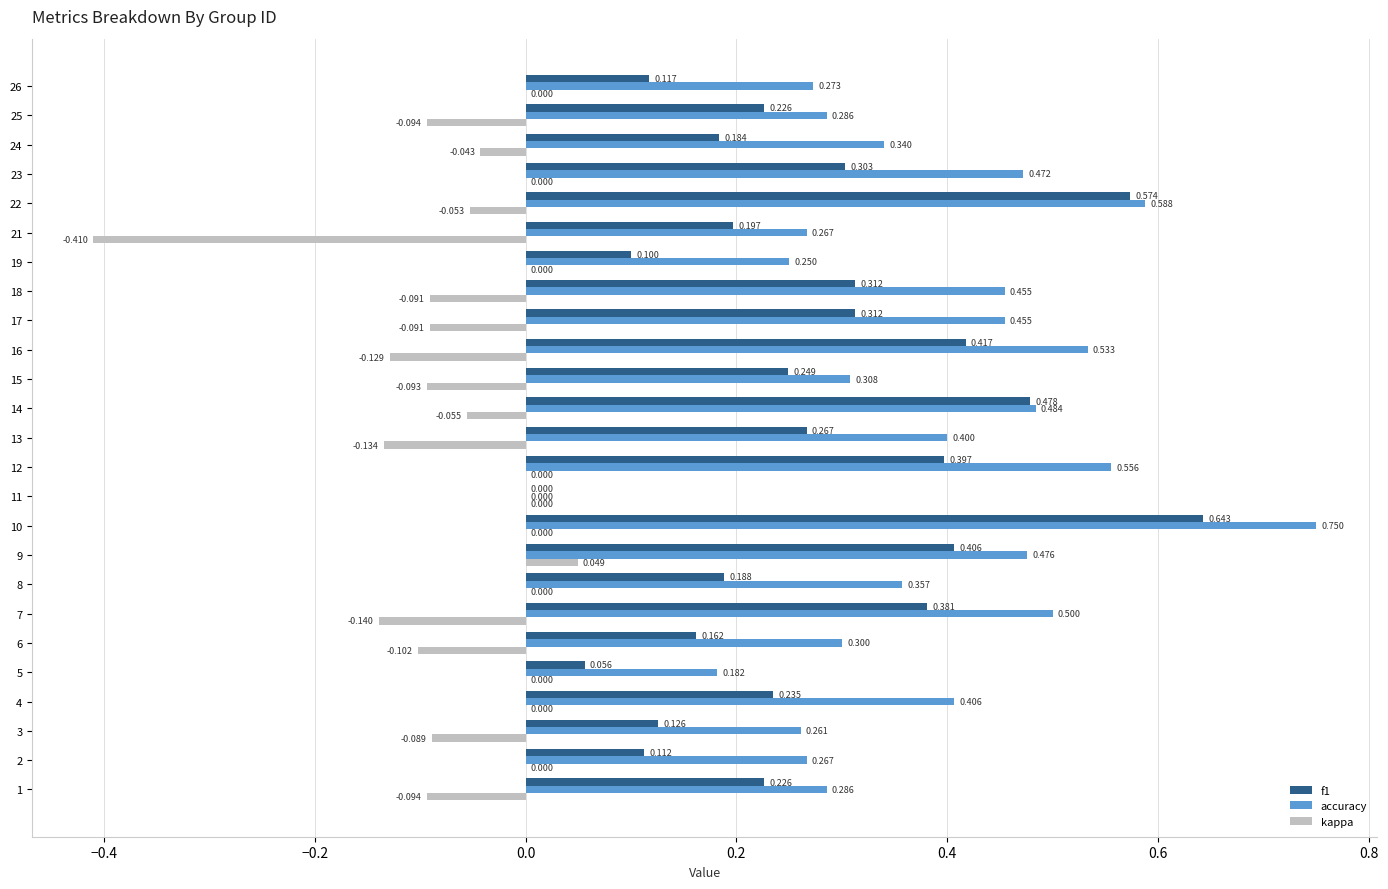

True or false: accuracy has a value of 0.3 at 11.

False